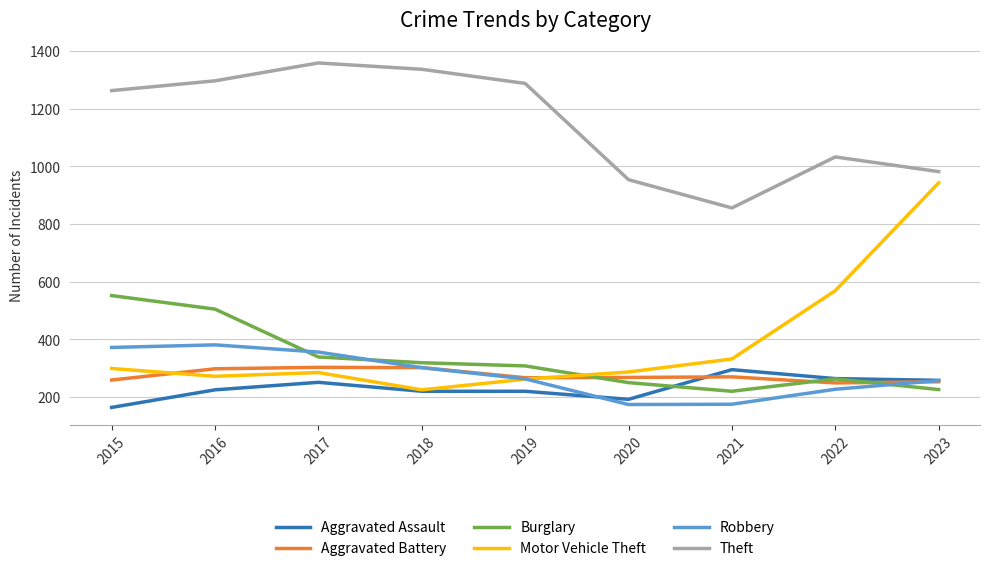

Count the number of data series in this chart.

6